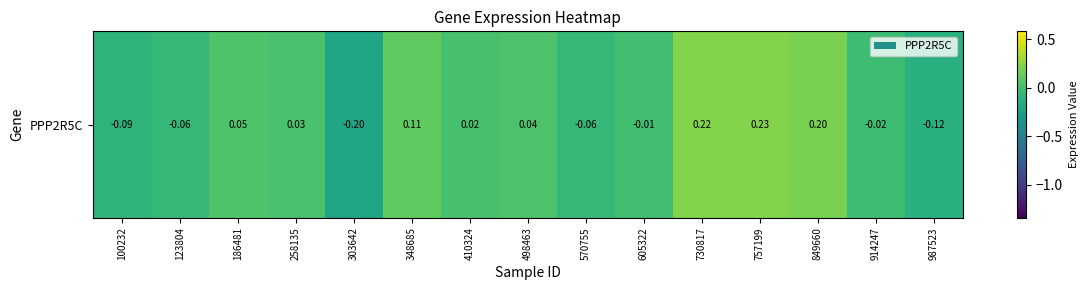

Reading right to left, what are all the values shown in this chart?

-0.1	-0.0	0.2	0.2	0.2	-0.0	-0.1	0.0	0.0	0.1	-0.2	0.0	0.1	-0.1	-0.1